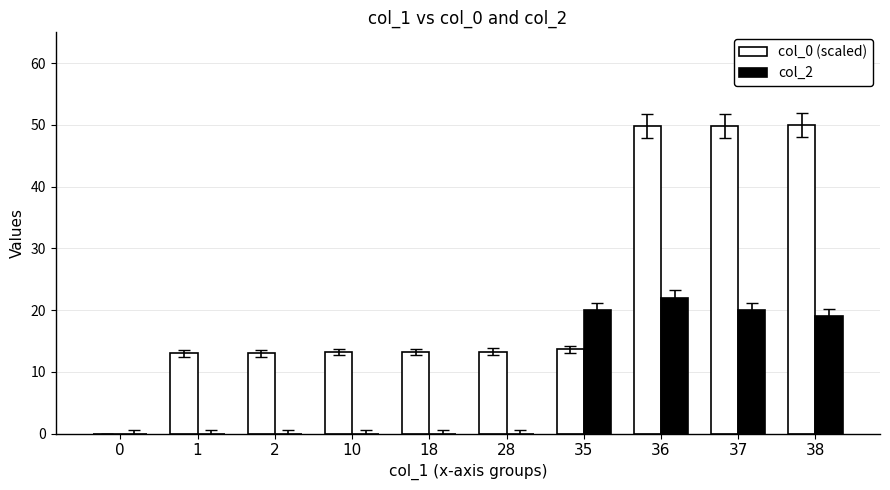

What is the sum of all col_0 (scaled) values?

228.9